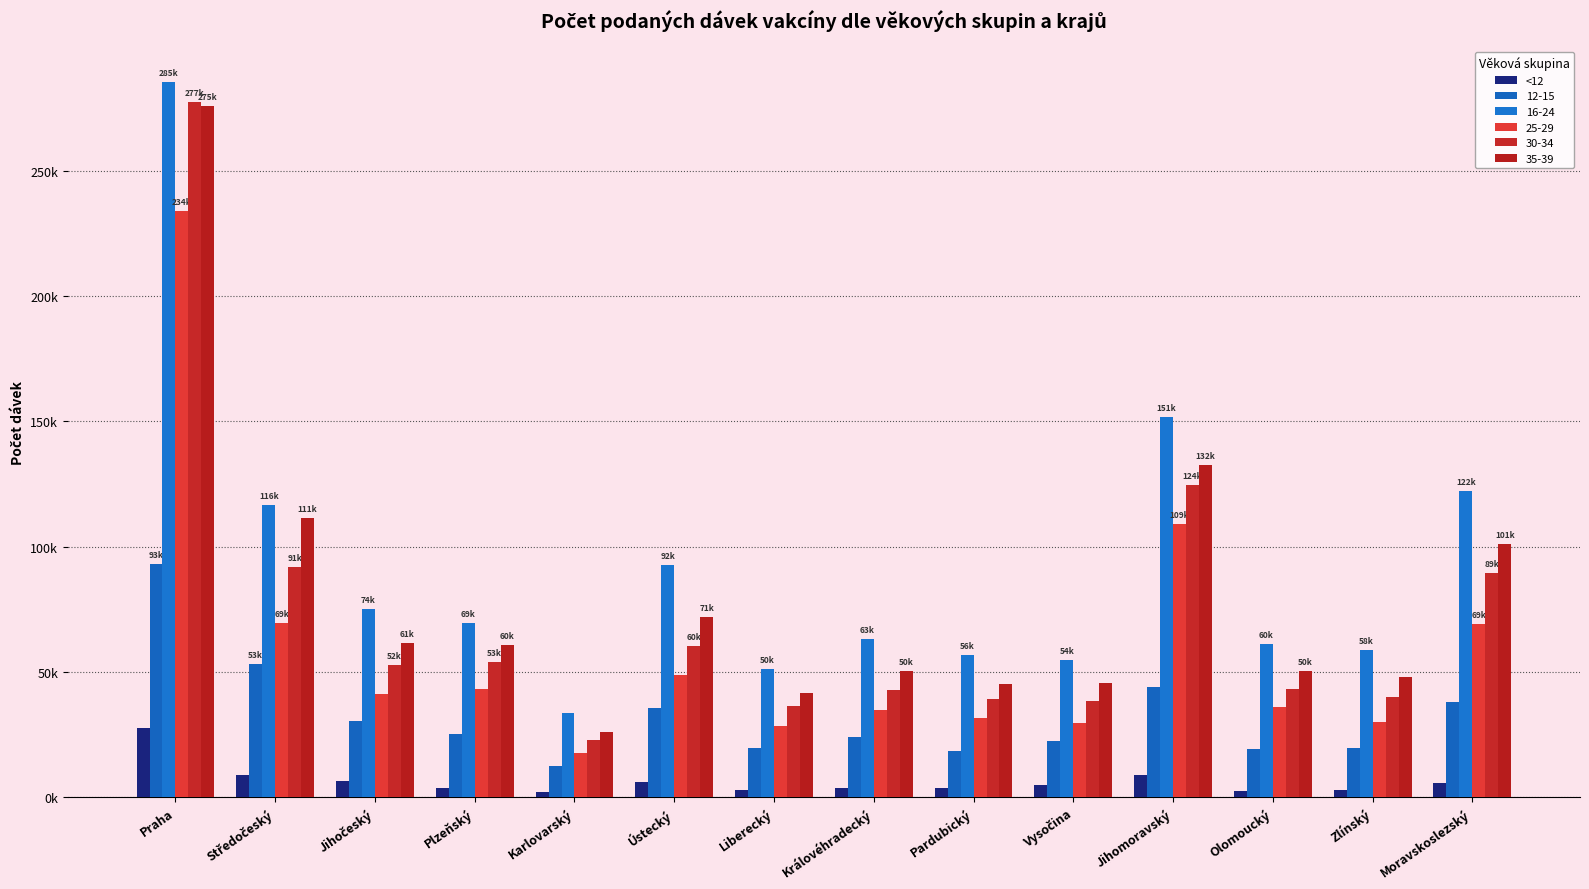

Does the chart contain any negative values?

No